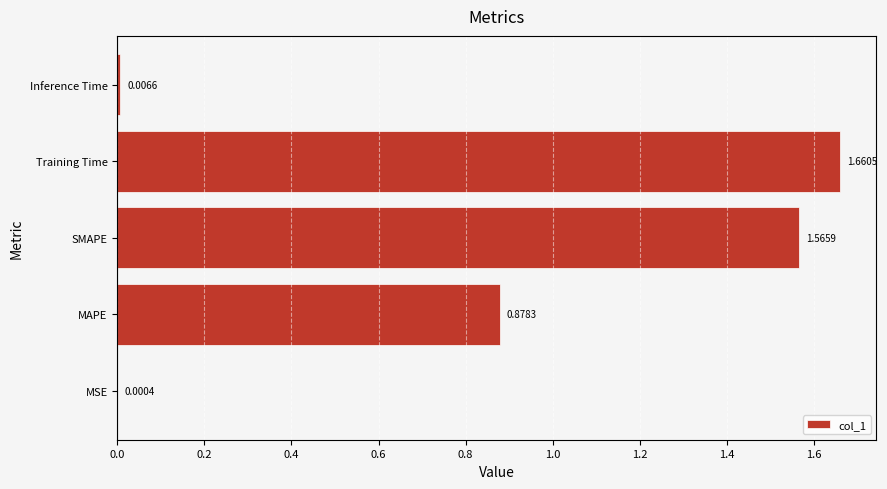

Which has a higher value, Training Time or MSE?

Training Time